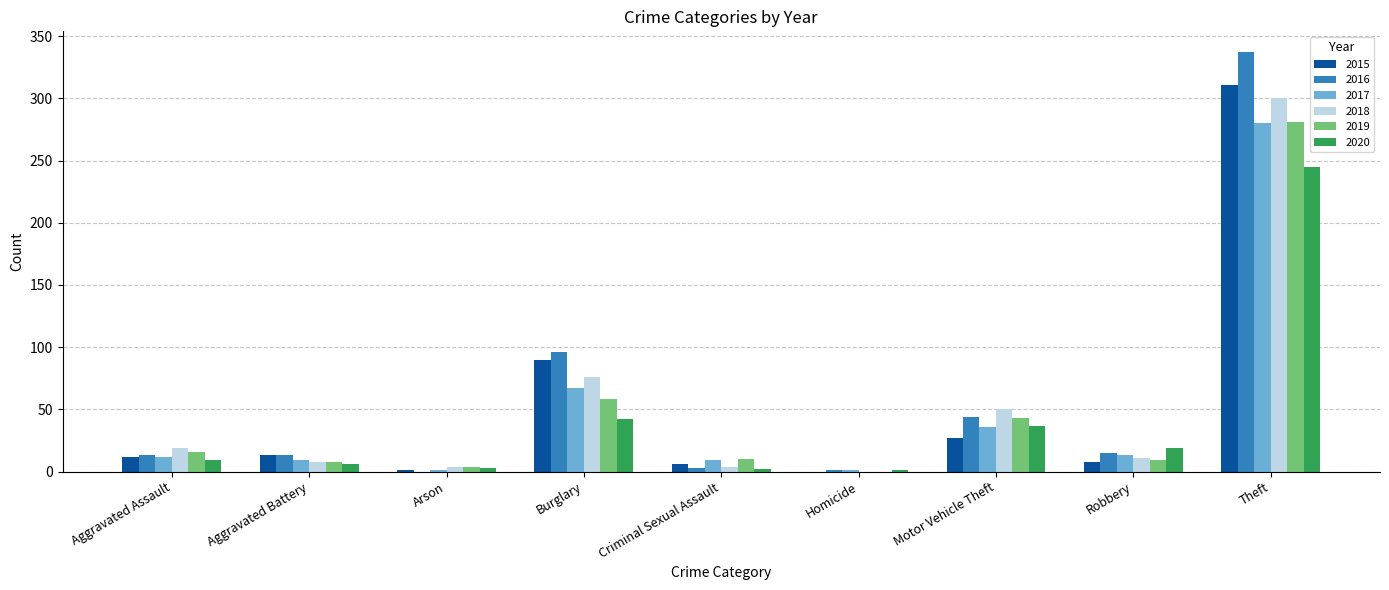

Is it true that 2020 equals 51 at Motor Vehicle Theft?

False